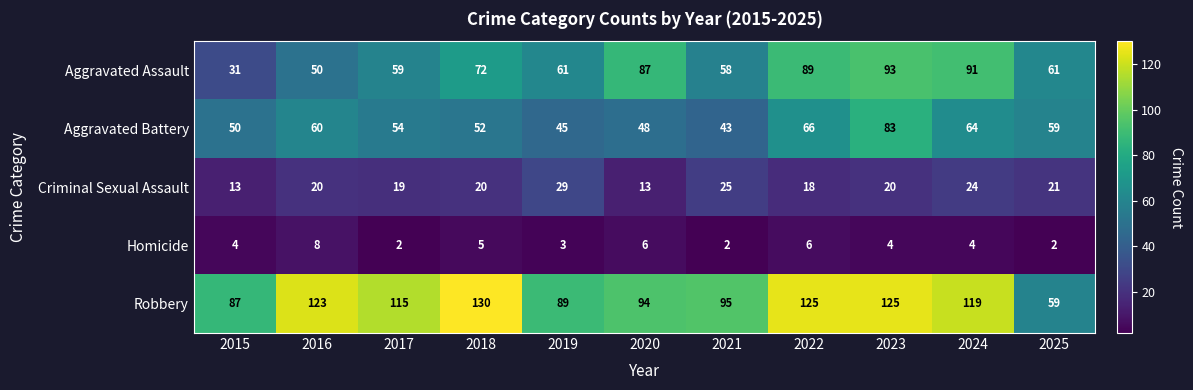

At which category is the sum across all series the highest?

2023